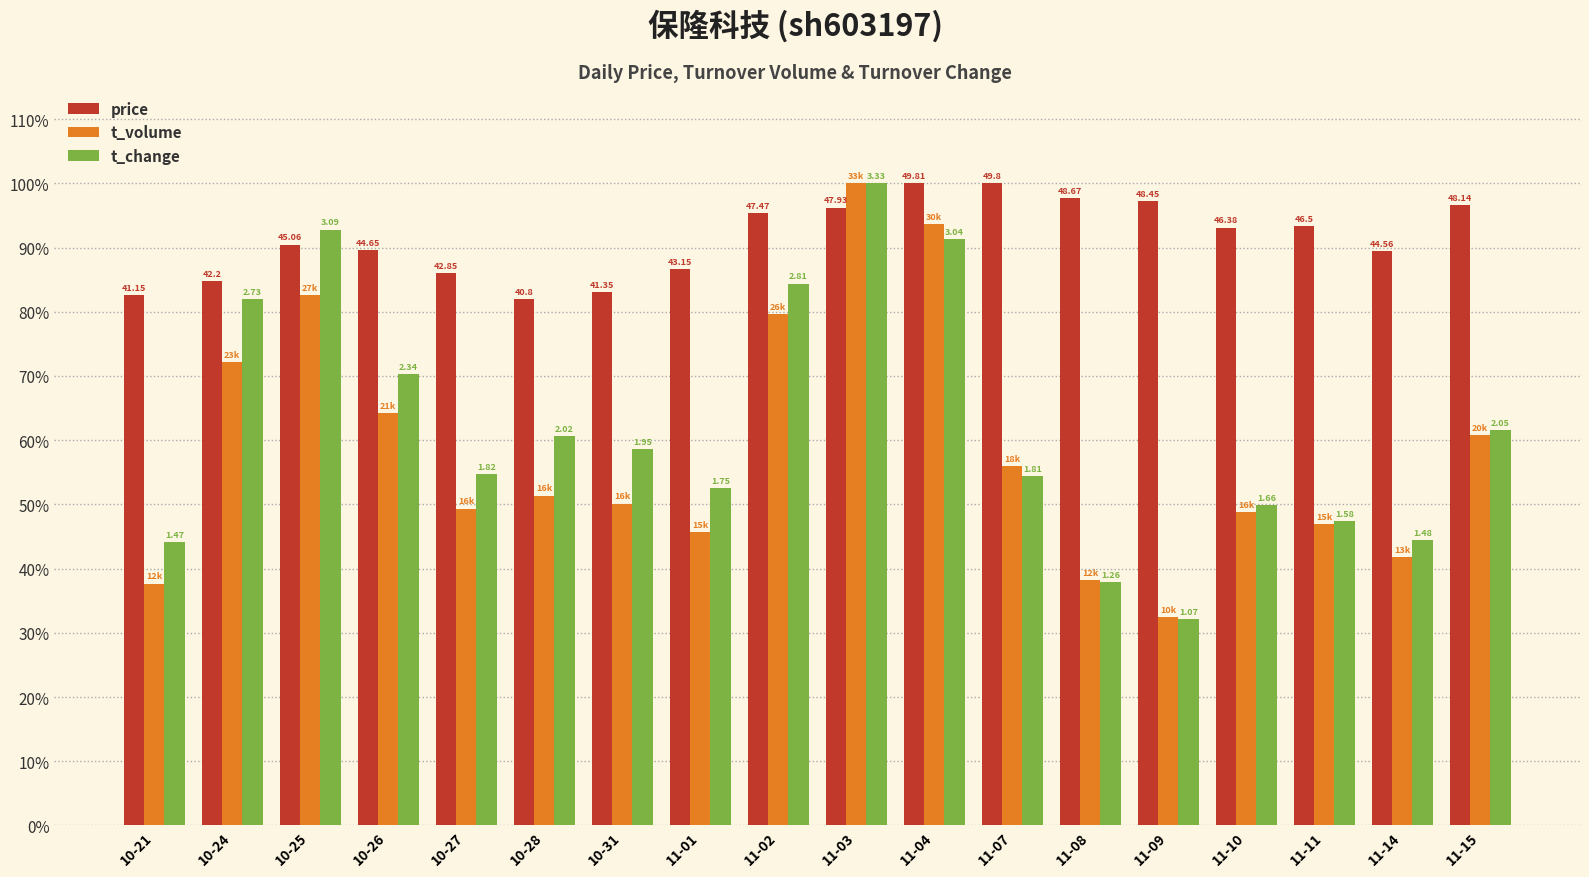

Which series has the largest range (max minus min)?

t_change